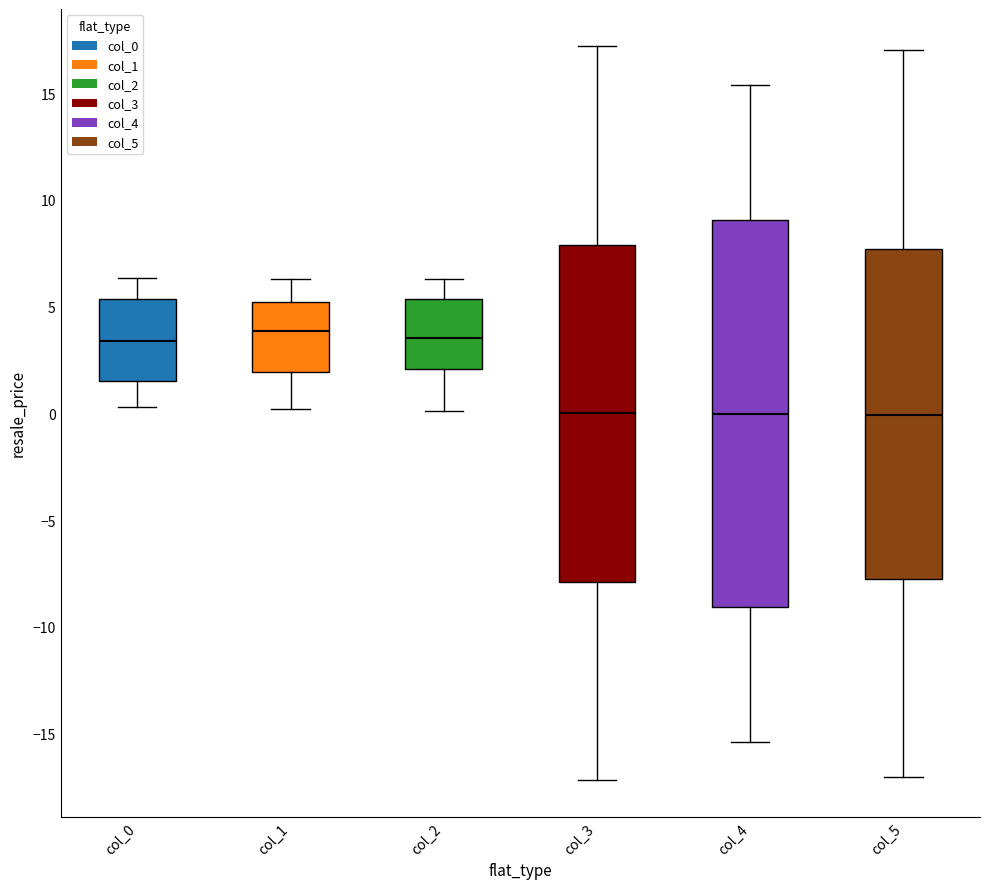

Which box is the tallest, from its lower edge to its upper edge?

col_4